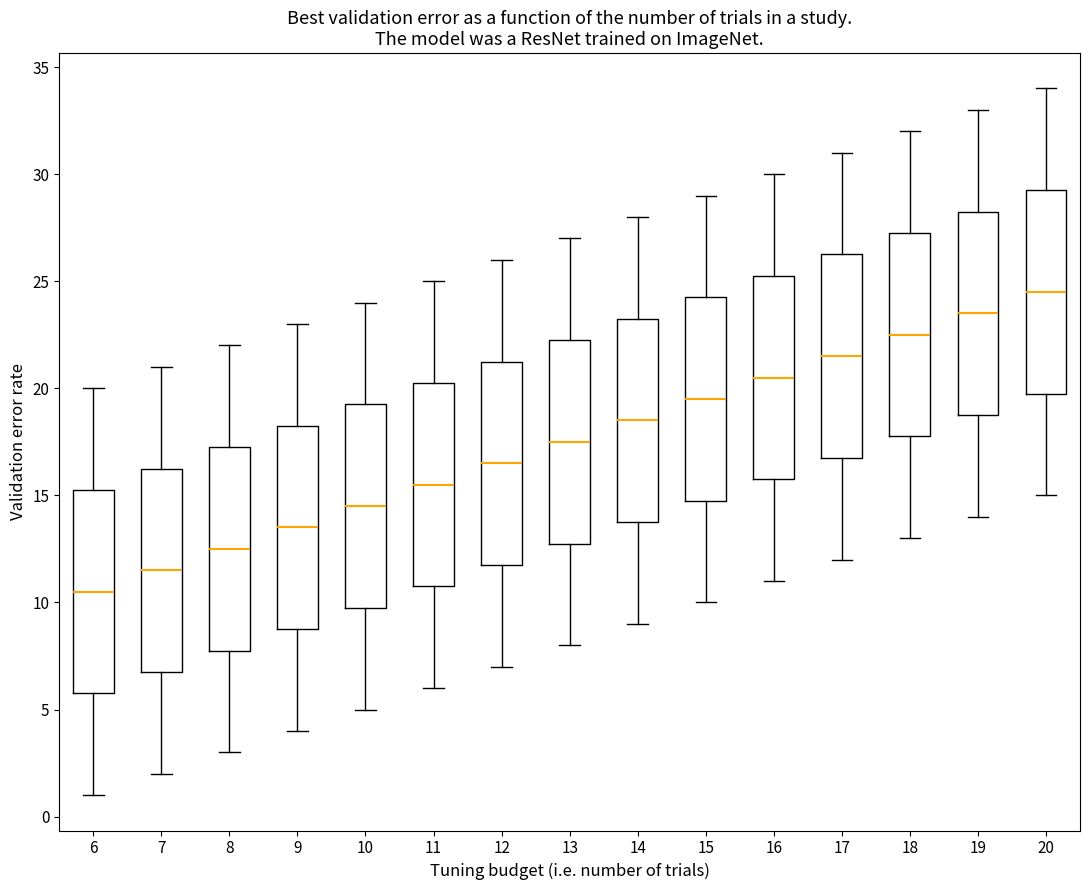

Reading left to right, transcribe this box plot: for each box, give where its median line is, the range the box spans, and where its two whiskers end, as read against the y-axis. The values are not printed on the chart, so give them approximately, as read against the axis.

6: median 10.5, box 6.0 to 15.5, whiskers 1.0 to 20.0
7: median 11.5, box 7.0 to 16.5, whiskers 2.0 to 21.0
8: median 12.5, box 8.0 to 17.5, whiskers 3.0 to 22.0
9: median 13.5, box 9.0 to 18.5, whiskers 4.0 to 23.0
10: median 14.5, box 10.0 to 19.5, whiskers 5.0 to 24.0
11: median 15.5, box 11.0 to 20.5, whiskers 6.0 to 25.0
12: median 16.5, box 12.0 to 21.5, whiskers 7.0 to 26.0
13: median 17.5, box 13.0 to 22.5, whiskers 8.0 to 27.0
14: median 18.5, box 14.0 to 23.5, whiskers 9.0 to 28.0
15: median 19.5, box 15.0 to 24.5, whiskers 10.0 to 29.0
16: median 20.5, box 16.0 to 25.5, whiskers 11.0 to 30.0
17: median 21.5, box 17.0 to 26.5, whiskers 12.0 to 31.0
18: median 22.5, box 18.0 to 27.5, whiskers 13.0 to 32.0
19: median 23.5, box 19.0 to 28.5, whiskers 14.0 to 33.0
20: median 24.5, box 20.0 to 29.5, whiskers 15.0 to 34.0